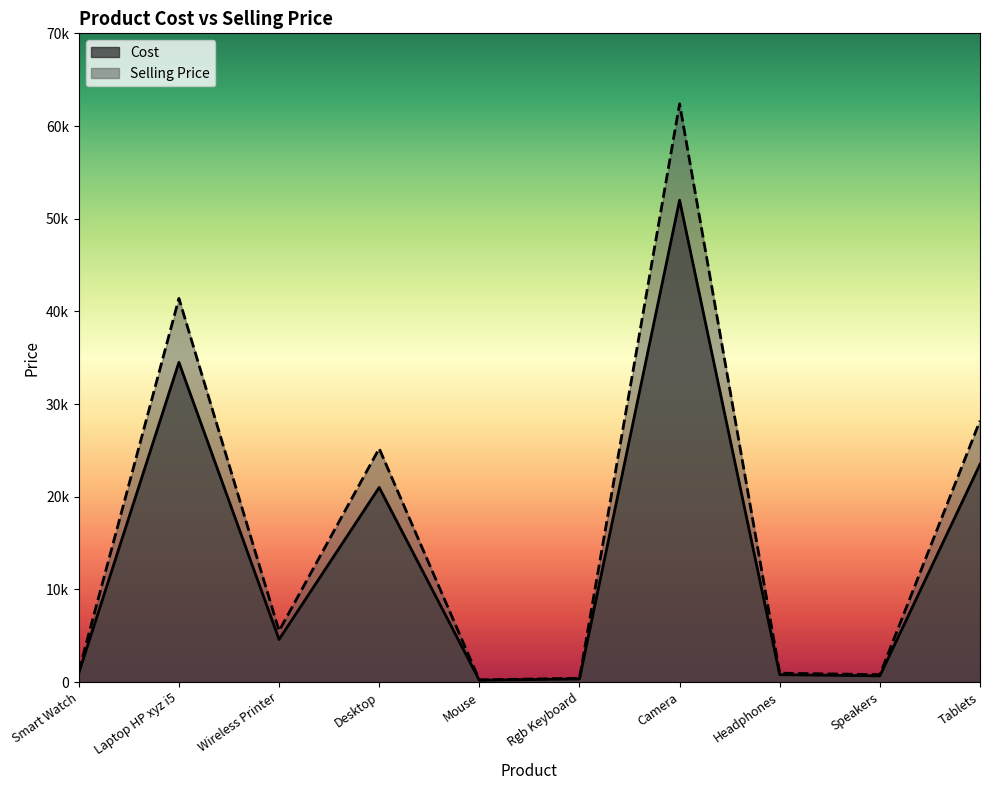

Is the value of Selling Price at Camera greater than the value of Cost at Rgb Keyboard?

Yes